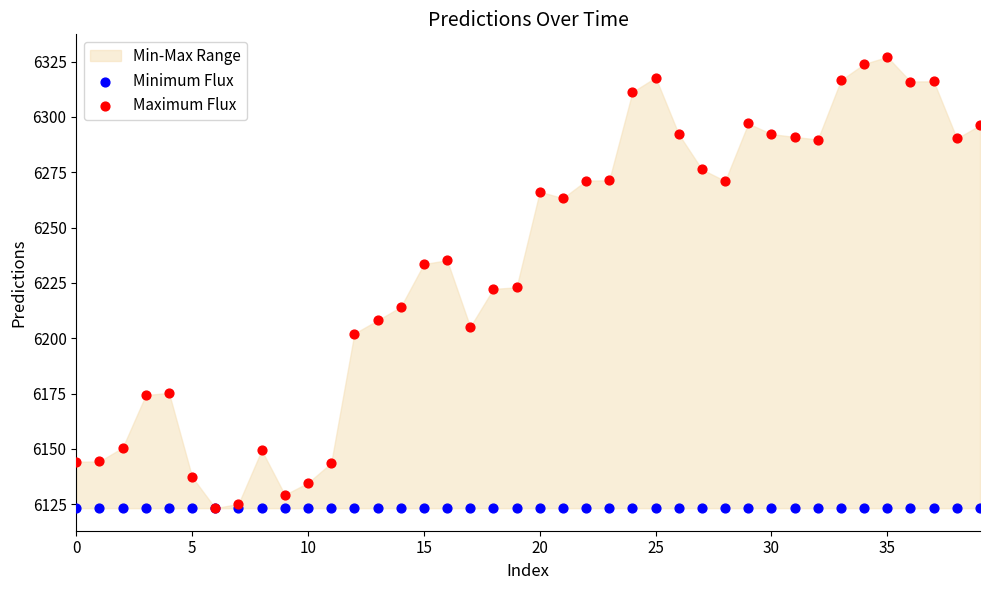

Which series contains the lowest Y value?

Minimum Flux